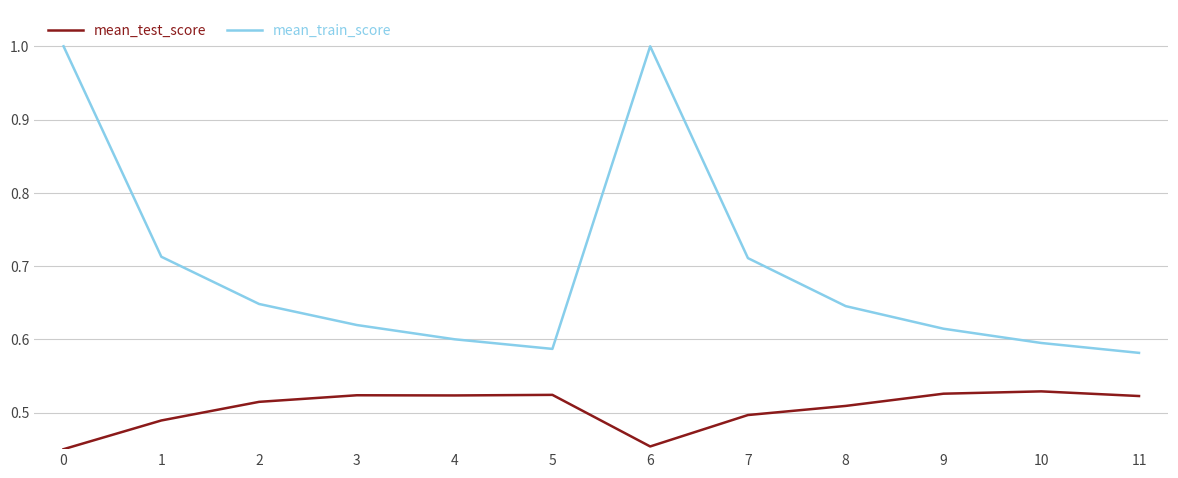

True or false: mean_test_score has a value of 0.8 at 10.

False